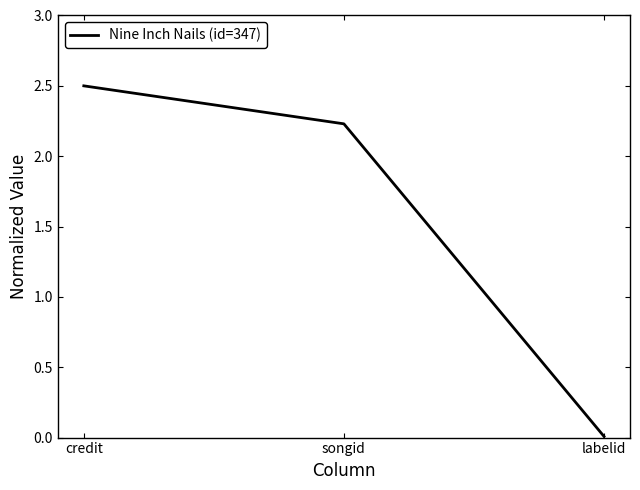

What is the greatest value displayed?

2.5